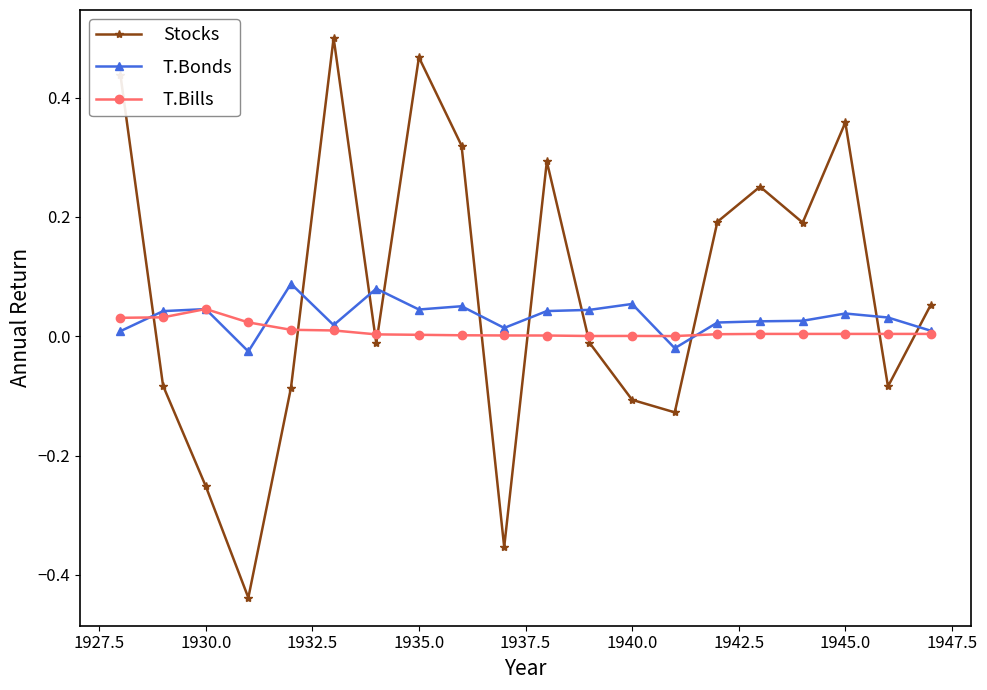

Does the chart display data point markers on the line(s)?

Yes